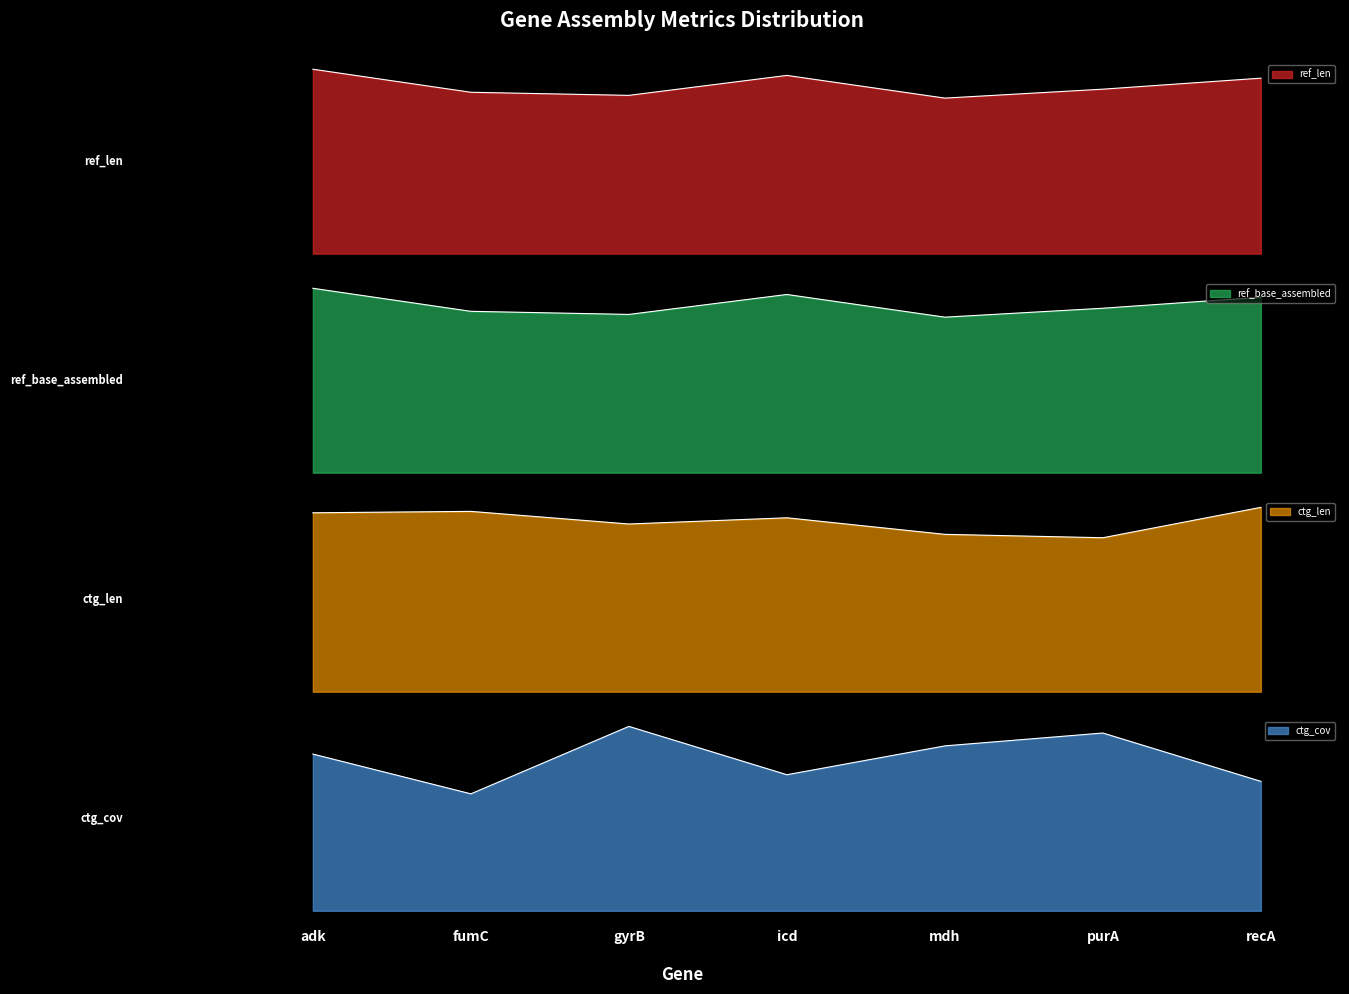

What is the total value across all series at fumC?

2884.0